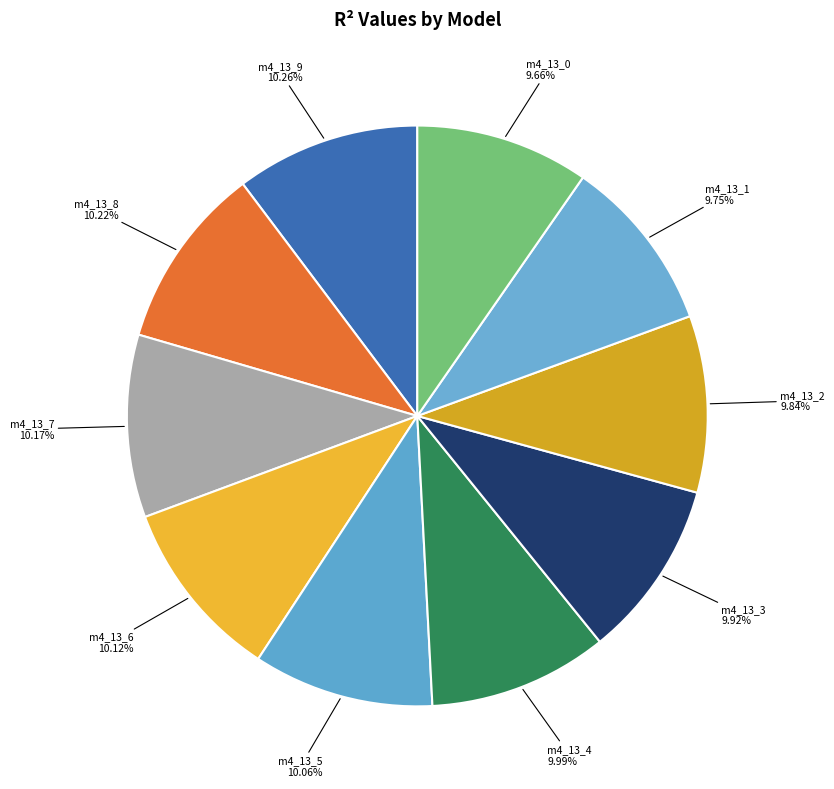

How many segments does this pie chart have?

10